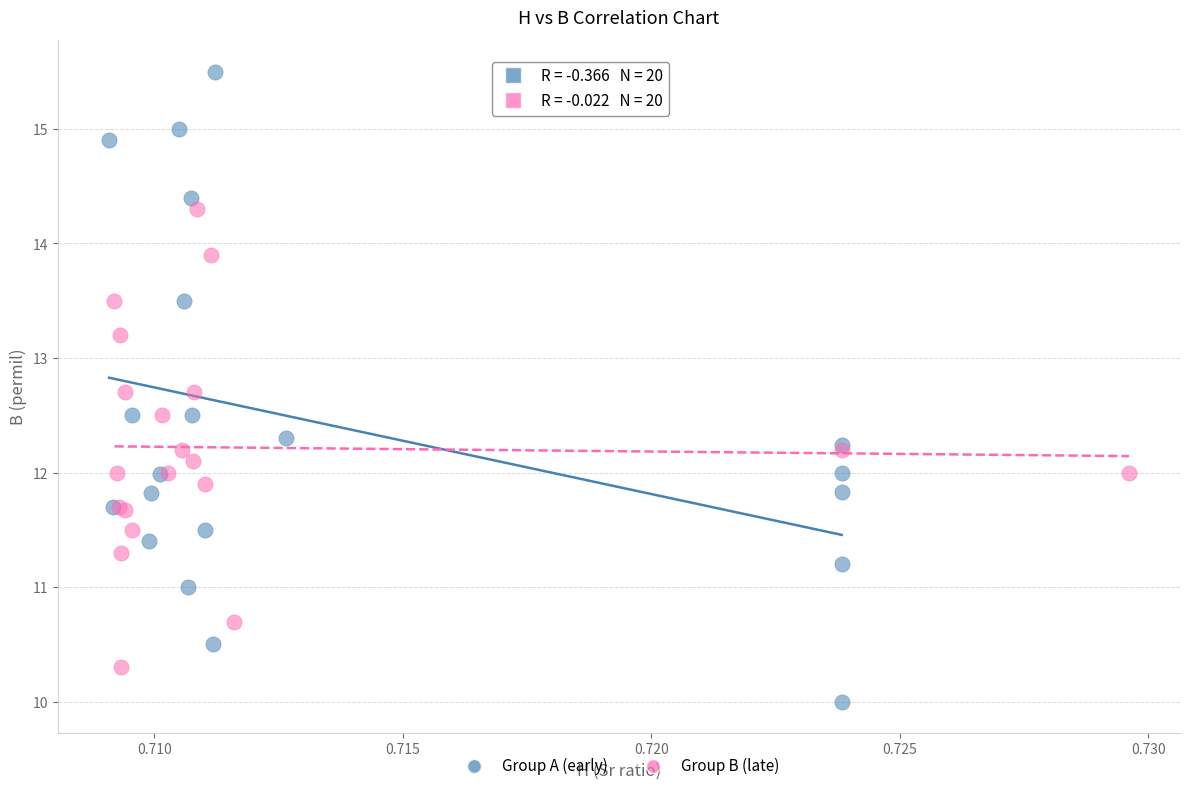

Which series has the largest Y range (max minus min)?

Group A (early)